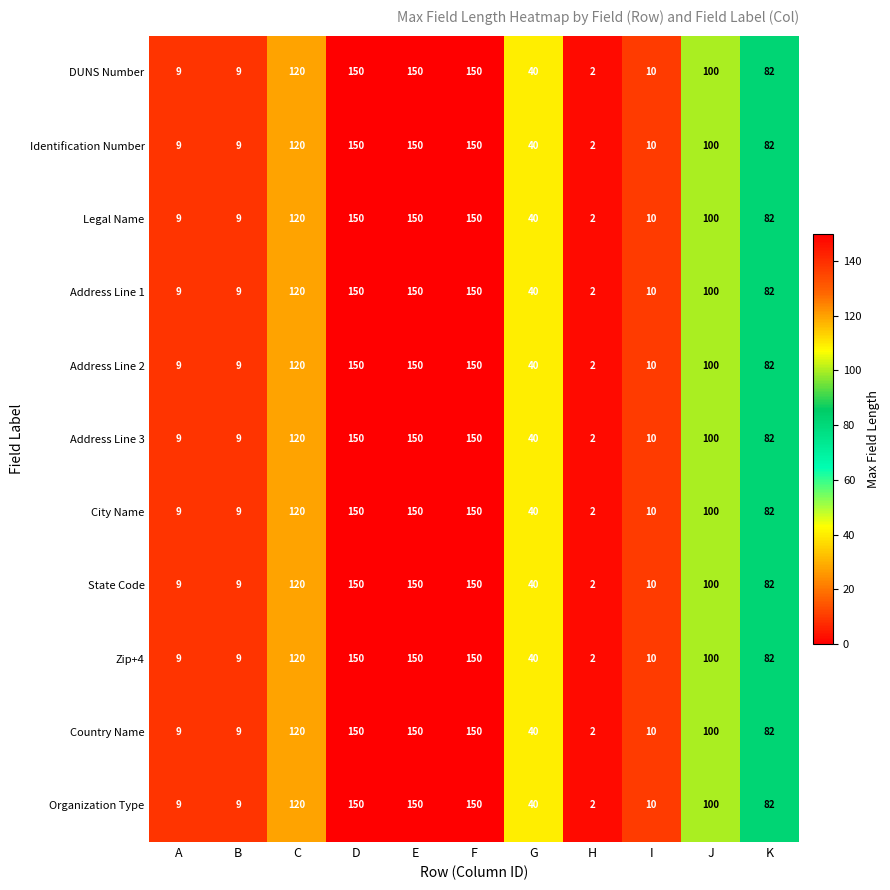

What is the sum of all Address Line 2 values?

822